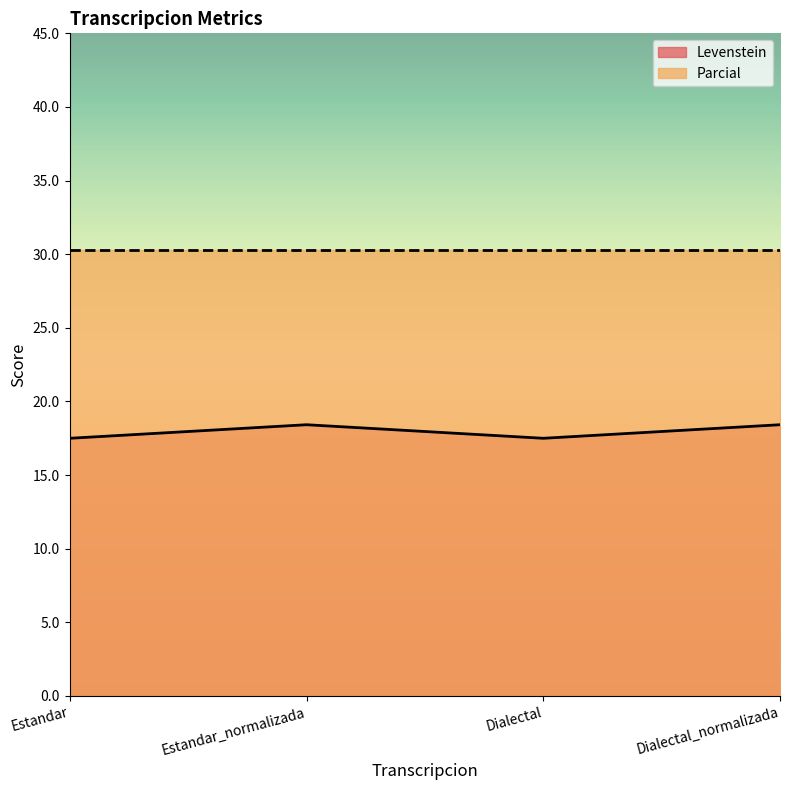

At which category does the data reach its first local peak?

Estandar_normalizada